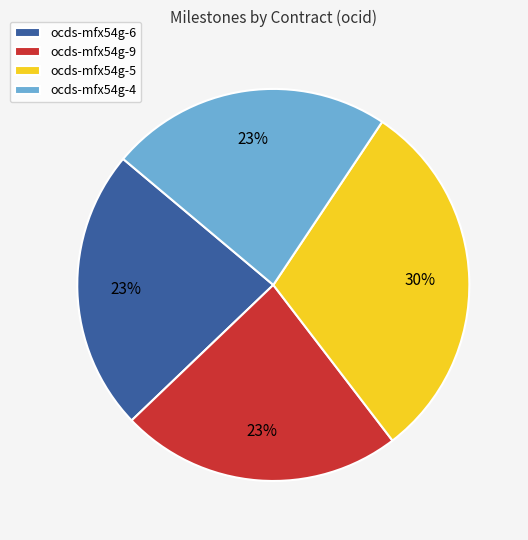

Which category has the biggest portion of the pie?

ocds-mfx54g-5